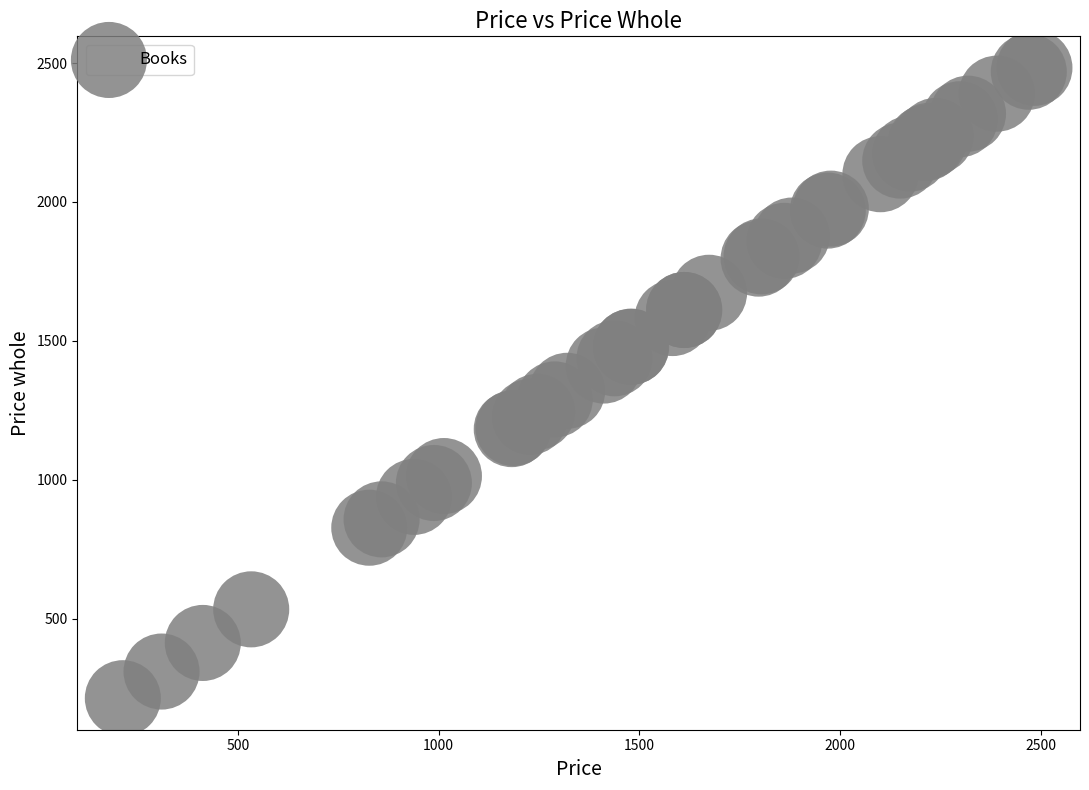

What Y value in the scatter plot is closest to 1348?

1320